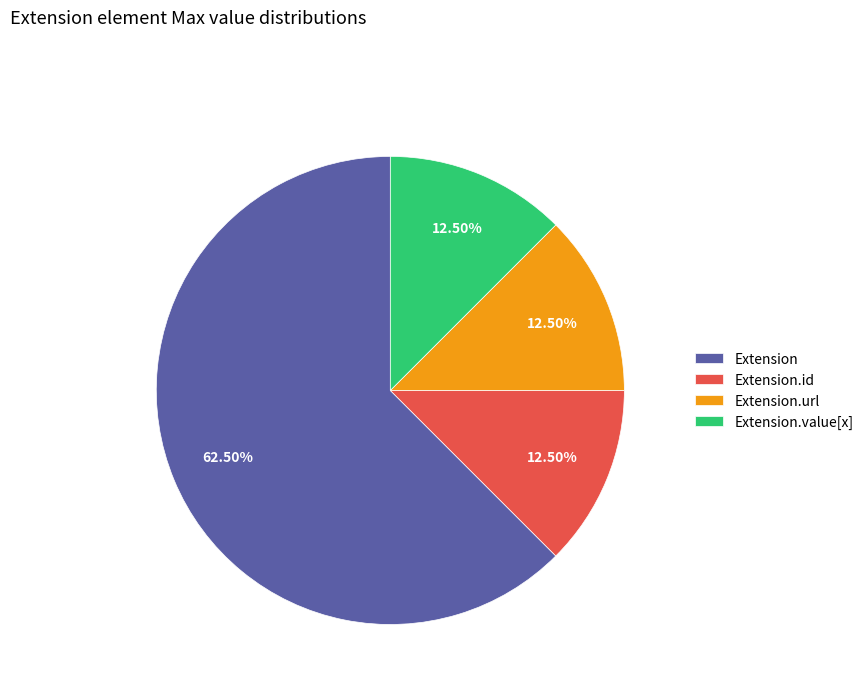

Which slice represents more than half of the pie?

Extension